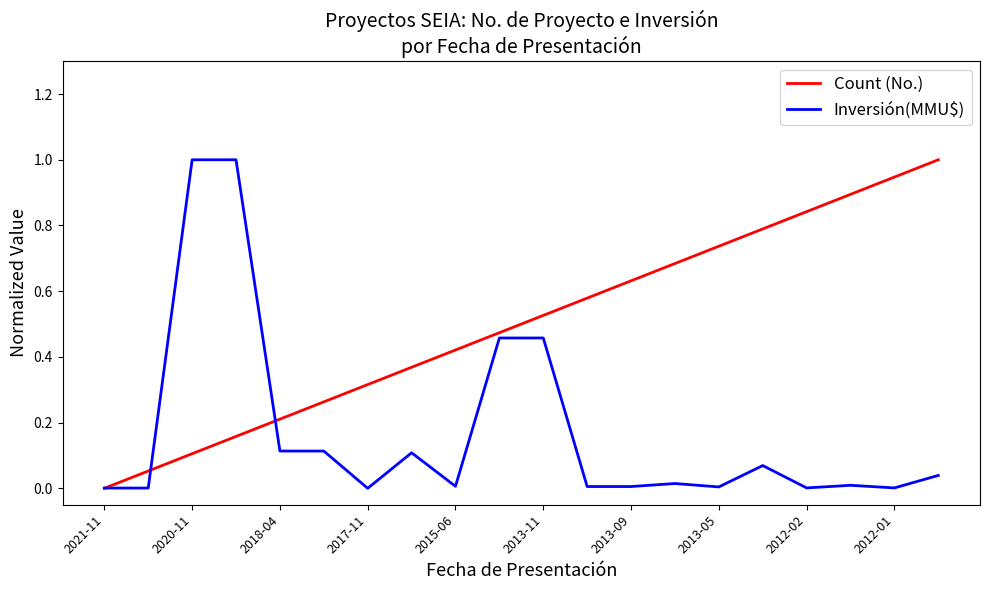

Rank the series by their average value, from lowest to highest.

Inversión(MMU$), Count (No.)